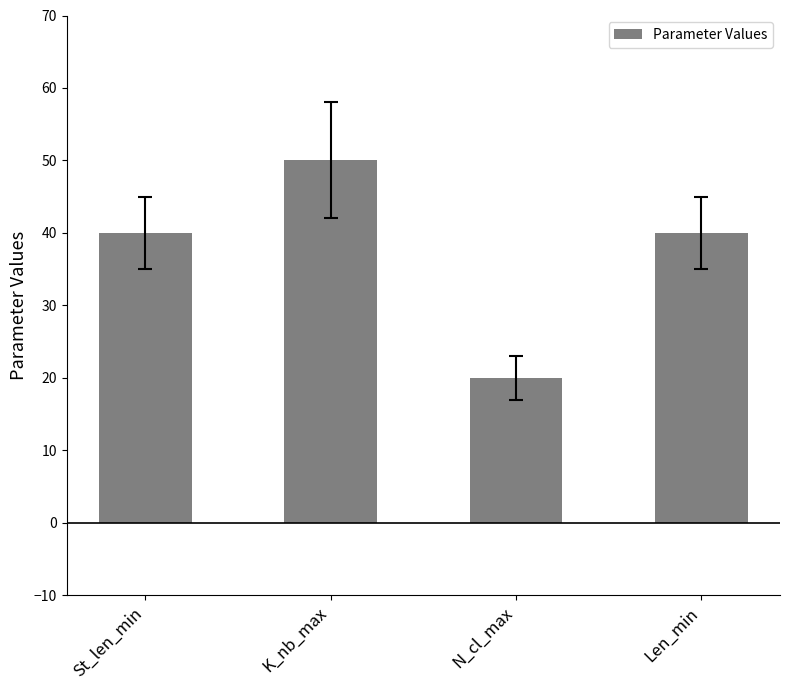

How many bars are there in total?

4